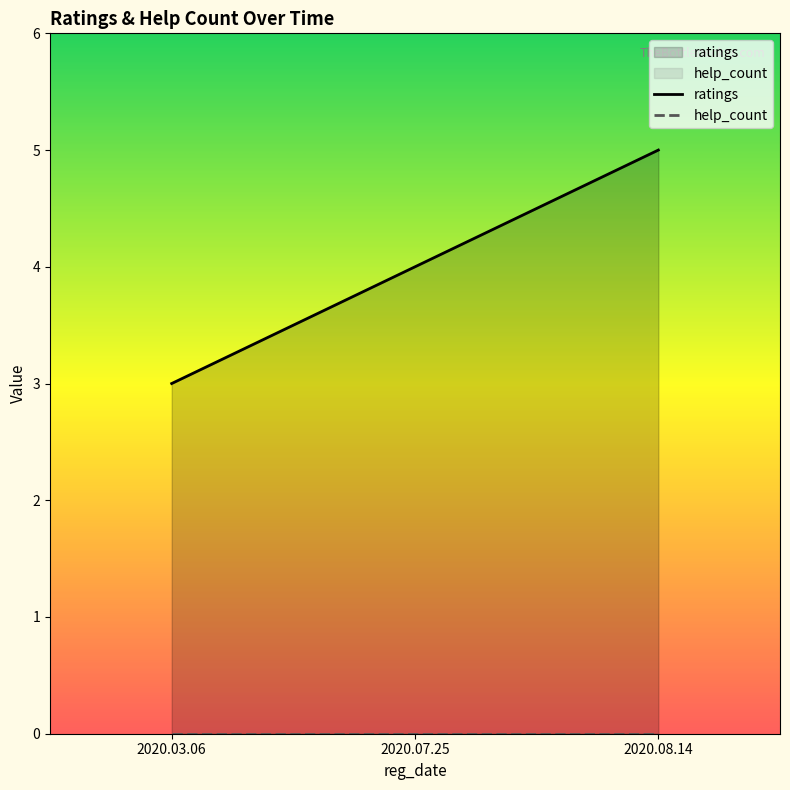

What is the value of the ratings point at the 3rd from the left?

5